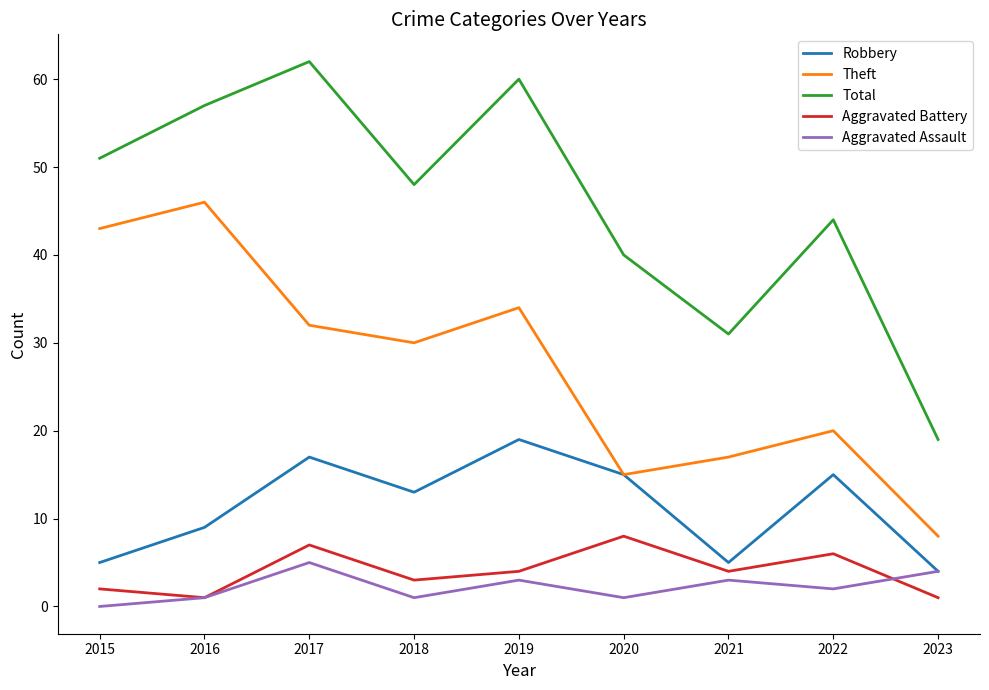

What value does the Total series have at 2017, to the nearest 10?

60